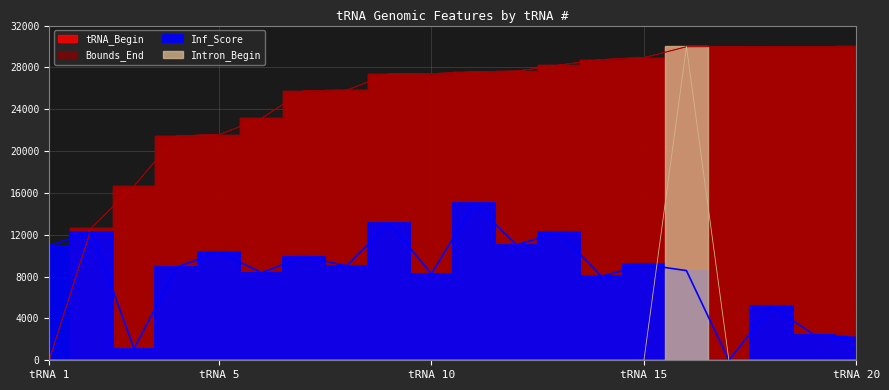

Which label corresponds to the smallest value in the chart?

tRNA 1